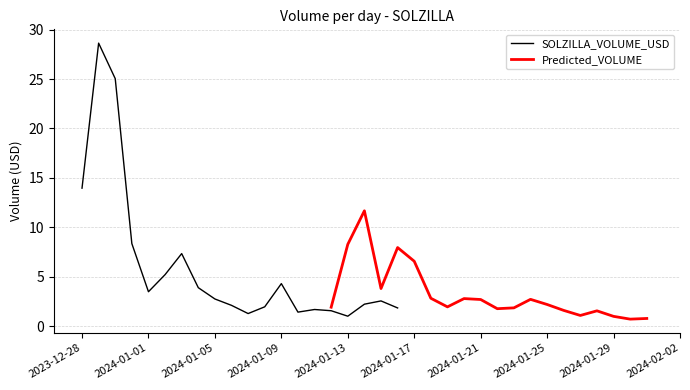

How many data points in Predicted_VOLUME are less than 2?

10